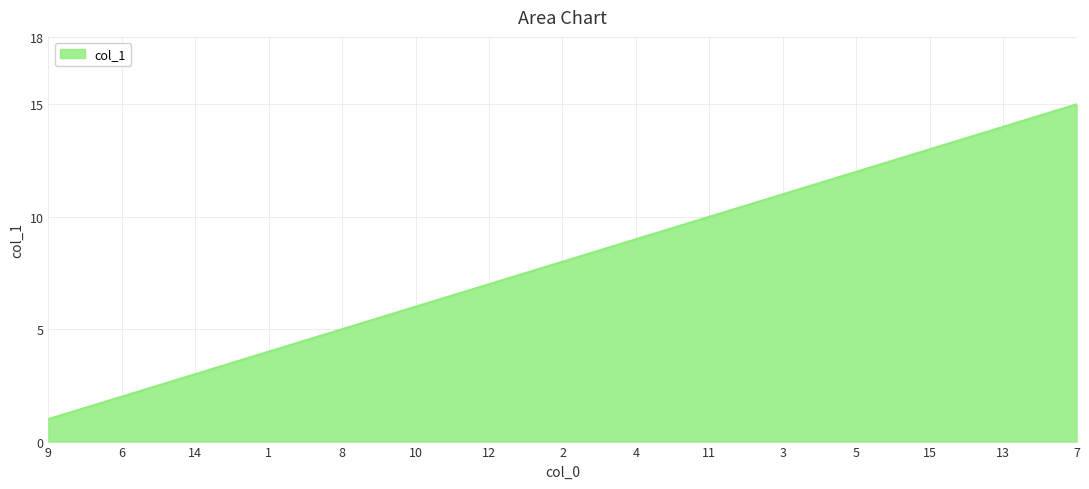

List the labels in order of value, smallest first.

9, 6, 14, 1, 8, 10, 12, 2, 4, 11, 3, 5, 15, 13, 7